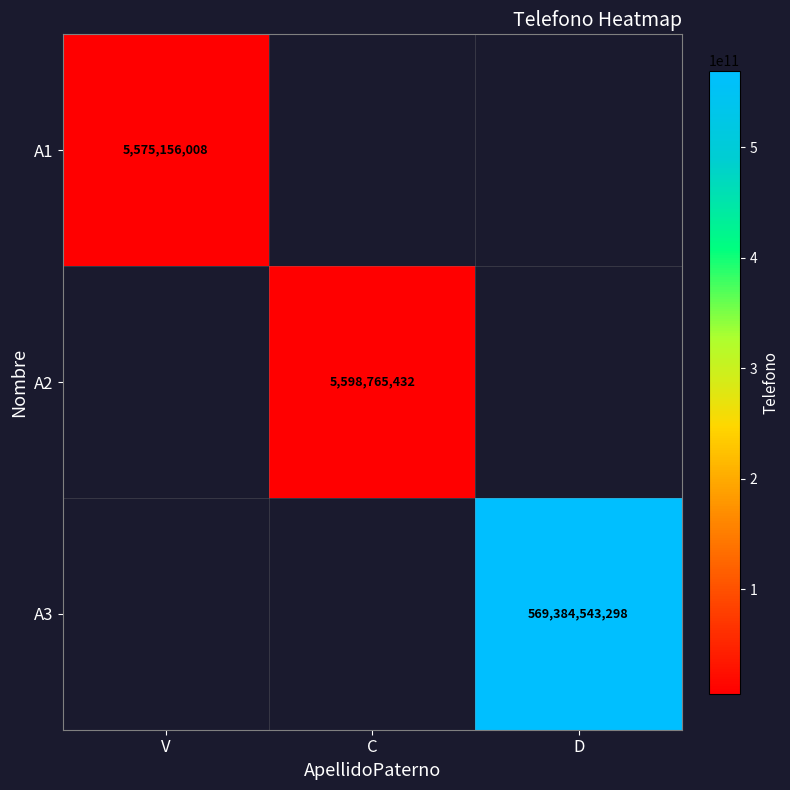

The A3 series shows 828599548161 at D. True or false?

False